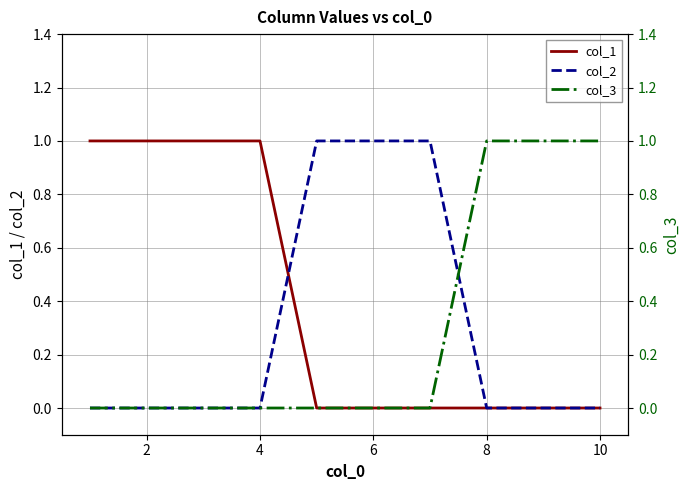

True or false: col_2 has a value of 0 at 8.

True